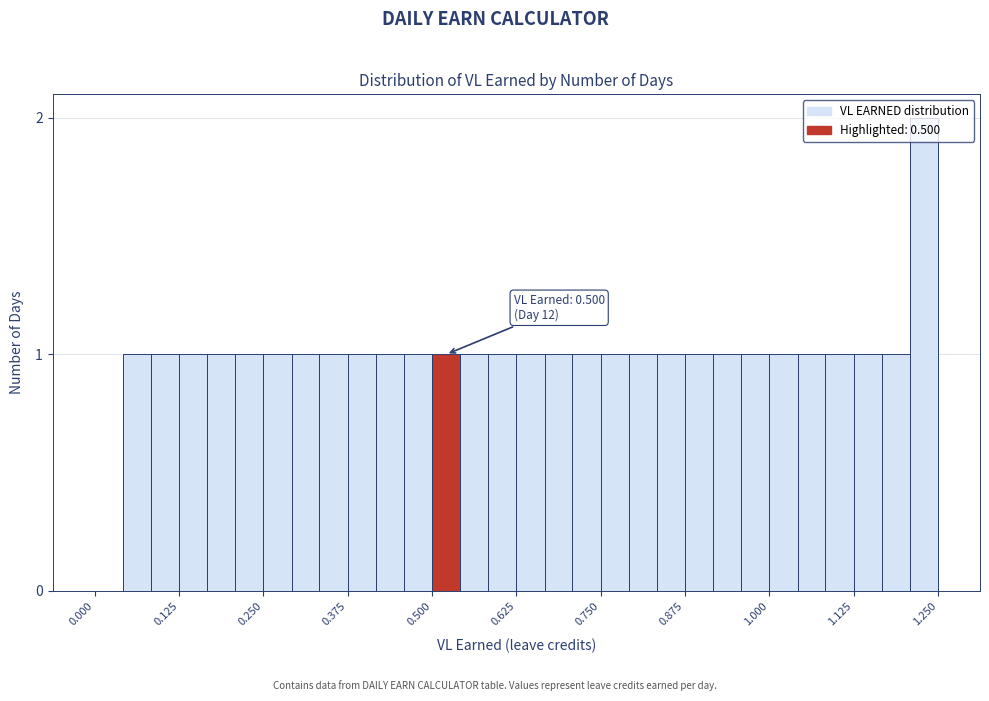

Around what value on the x-axis is the tallest bar? Give the approximate position of its centre, as read against the axis.

1.22